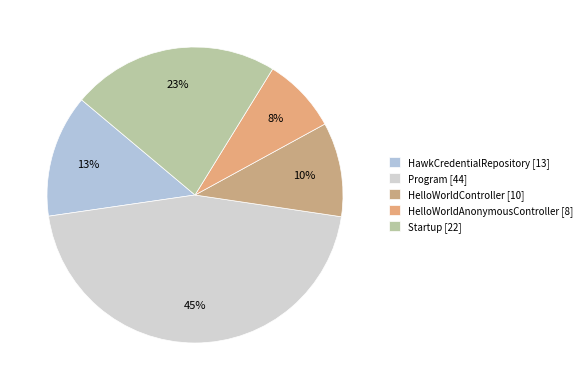

How many slices are in this pie chart?

5